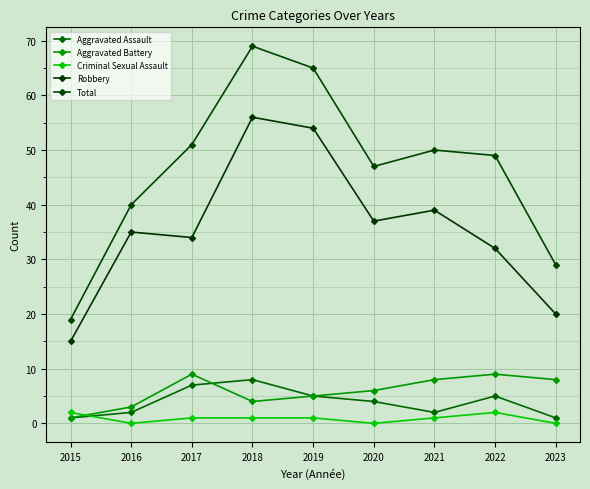

What are all the series names shown in the legend?

Aggravated Assault, Aggravated Battery, Criminal Sexual Assault, Robbery, Total